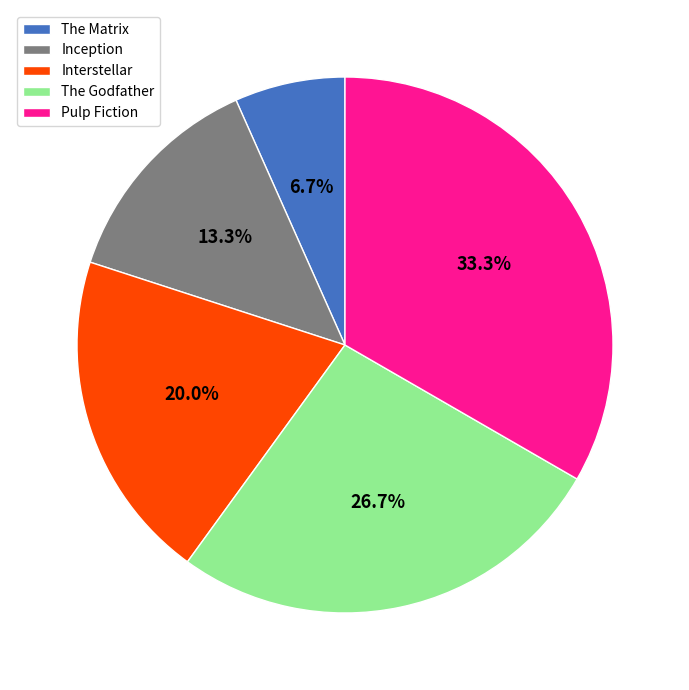

Between Pulp Fiction and Inception, which is larger?

Pulp Fiction